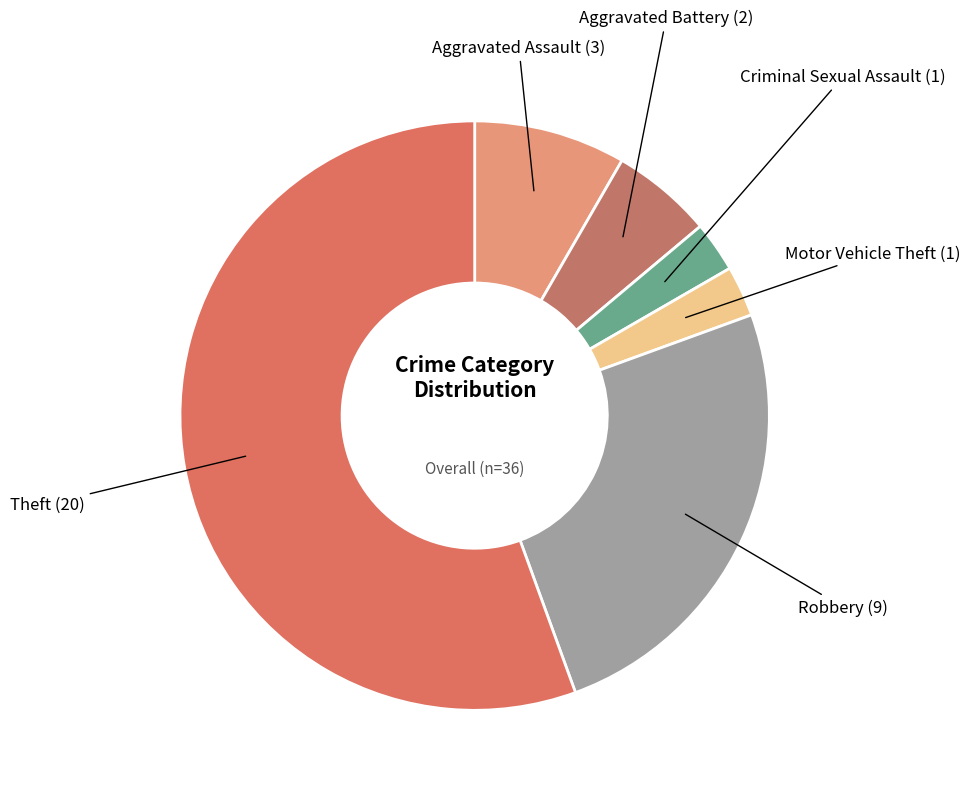

Count the number of slices in the pie.

6